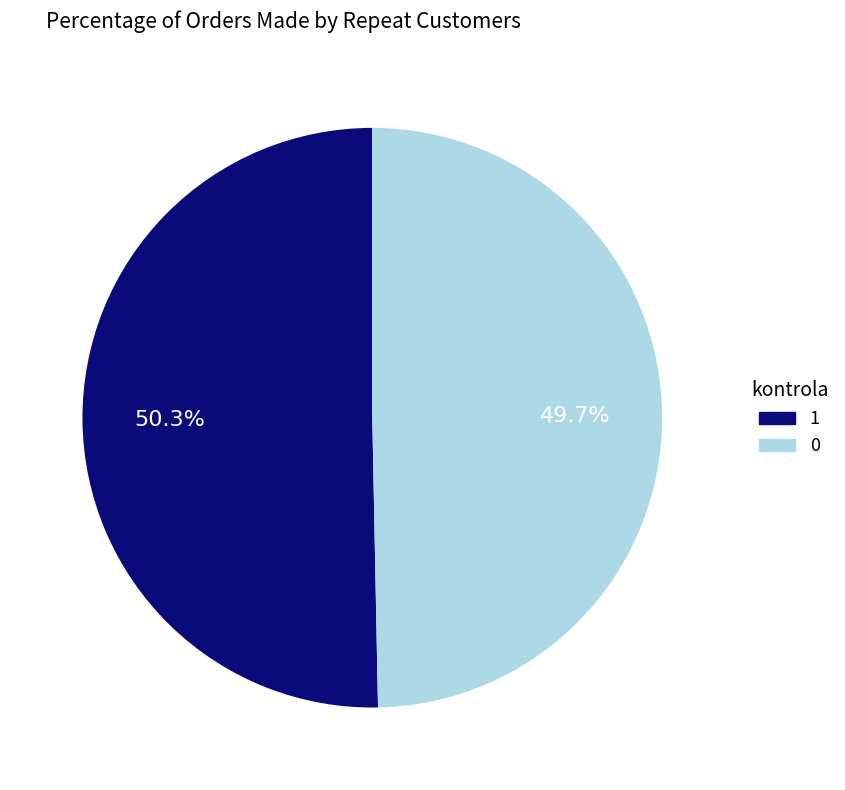

Is there a majority slice in this chart?

Yes